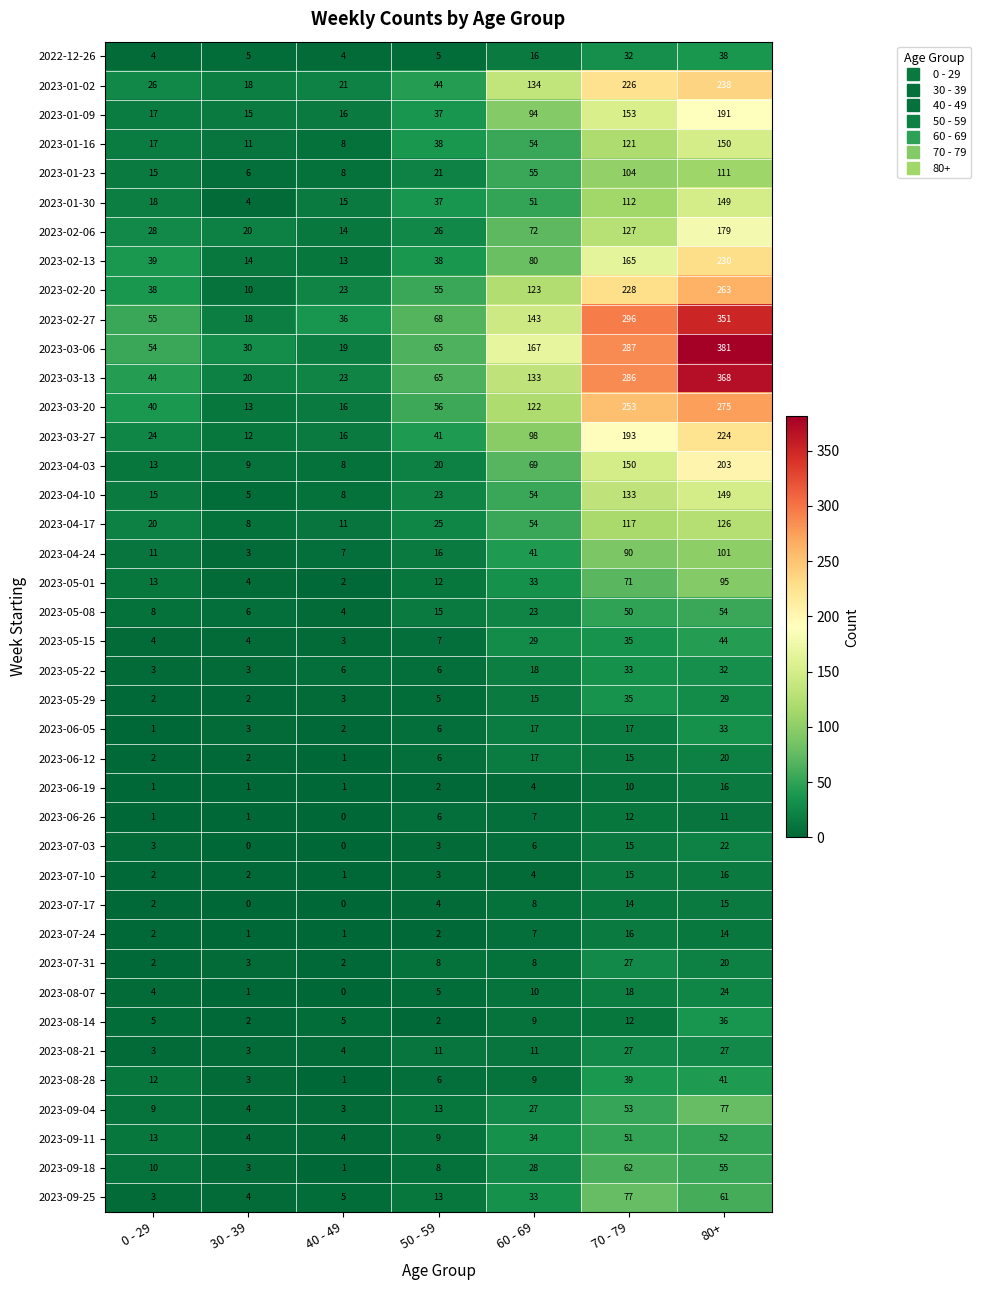

What is the difference between the 2023-02-27 values at 60 - 69 and 70 - 79?

153